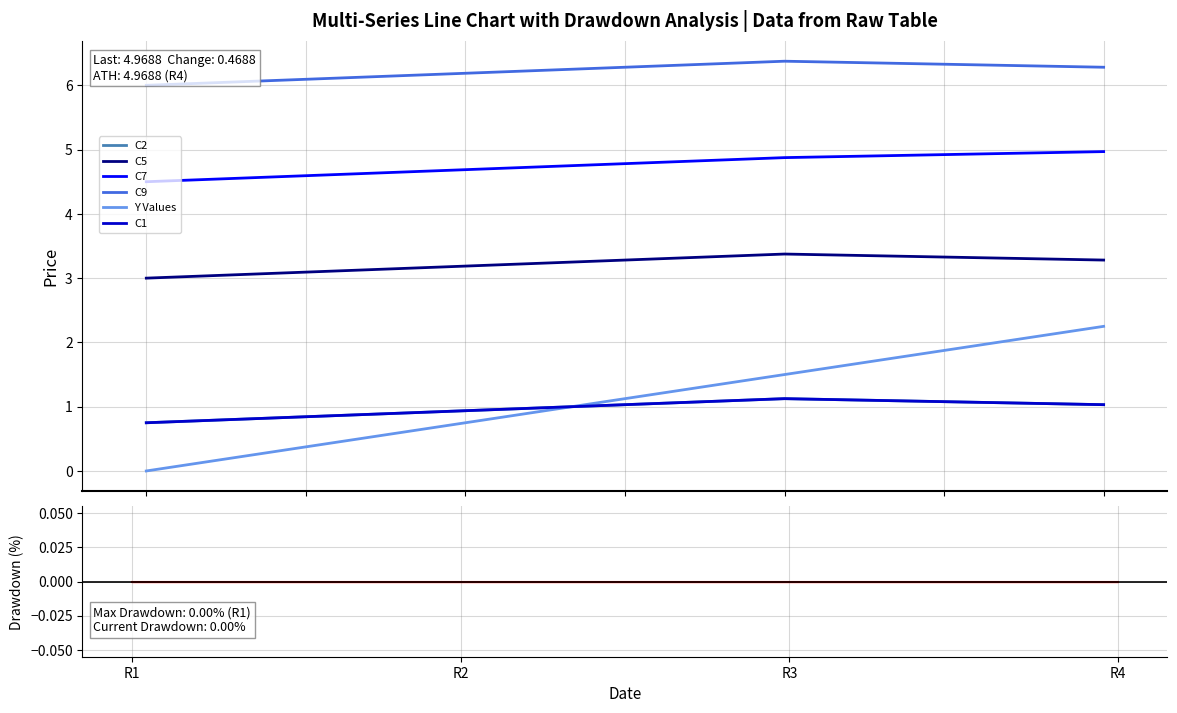

How many lines are shown in the chart?

6